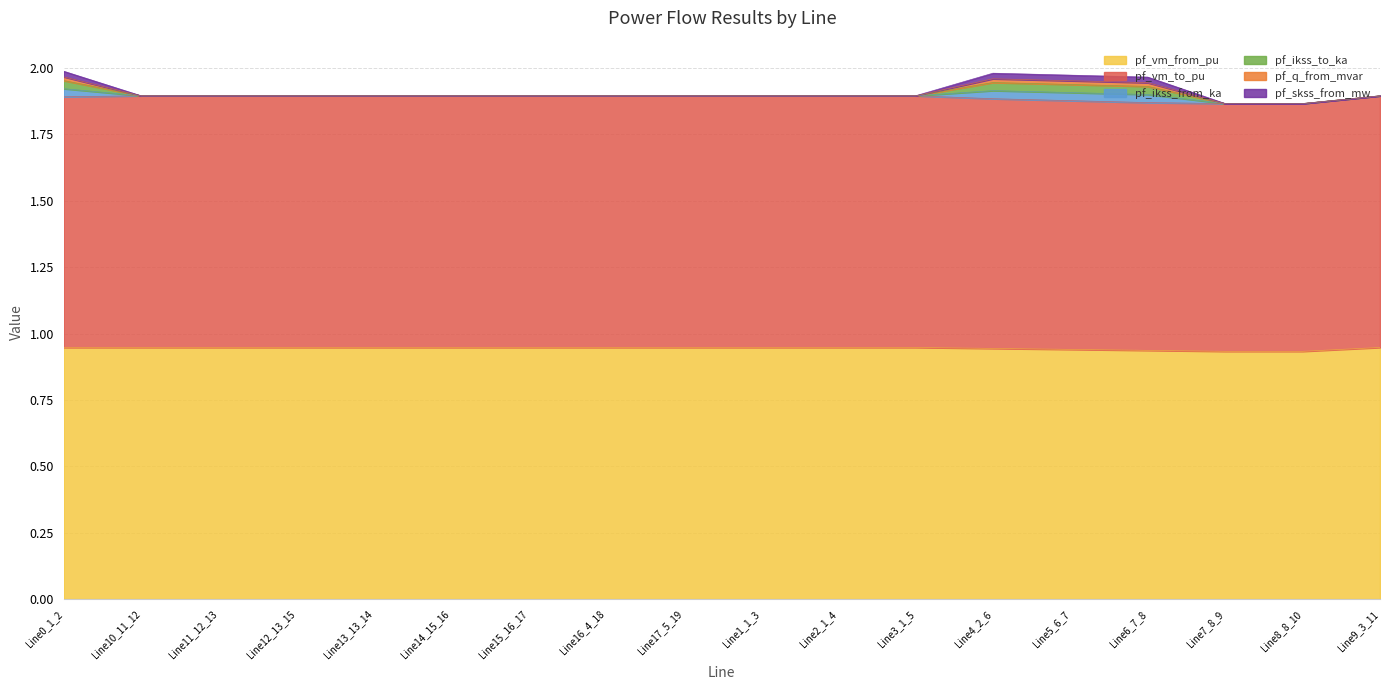

Reading right to left, transcribe all the data shown in this chart.

pf_vm_from_pu: Line9_3_11=0.9	Line8_8_10=0.9	Line7_8_9=0.9	Line6_7_8=0.9	Line5_6_7=0.9	Line4_2_6=0.9	Line3_1_5=0.9	Line2_1_4=0.9	Line1_1_3=0.9	Line17_5_19=0.9	Line16_4_18=0.9	Line15_16_17=0.9	Line14_15_16=0.9	Line13_13_14=0.9	Line12_13_15=0.9	Line11_12_13=0.9	Line10_11_12=0.9	Line0_1_2=0.9
pf_vm_to_pu: Line9_3_11=0.9	Line8_8_10=0.9	Line7_8_9=0.9	Line6_7_8=0.9	Line5_6_7=0.9	Line4_2_6=0.9	Line3_1_5=0.9	Line2_1_4=0.9	Line1_1_3=0.9	Line17_5_19=0.9	Line16_4_18=0.9	Line15_16_17=0.9	Line14_15_16=0.9	Line13_13_14=0.9	Line12_13_15=0.9	Line11_12_13=0.9	Line10_11_12=0.9	Line0_1_2=0.9
pf_ikss_from_ka: Line9_3_11=0.0	Line8_8_10=0.0	Line7_8_9=0.0	Line6_7_8=0.0	Line5_6_7=0.0	Line4_2_6=0.0	Line3_1_5=0.0	Line2_1_4=0.0	Line1_1_3=0.0	Line17_5_19=0.0	Line16_4_18=0.0	Line15_16_17=0.0	Line14_15_16=0.0	Line13_13_14=0.0	Line12_13_15=0.0	Line11_12_13=0.0	Line10_11_12=0.0	Line0_1_2=0.0
pf_ikss_to_ka: Line9_3_11=0.0	Line8_8_10=0.0	Line7_8_9=0.0	Line6_7_8=0.0	Line5_6_7=0.0	Line4_2_6=0.0	Line3_1_5=0.0	Line2_1_4=0.0	Line1_1_3=0.0	Line17_5_19=0.0	Line16_4_18=0.0	Line15_16_17=0.0	Line14_15_16=0.0	Line13_13_14=0.0	Line12_13_15=0.0	Line11_12_13=0.0	Line10_11_12=0.0	Line0_1_2=0.0
pf_q_from_mvar: Line9_3_11=0.0	Line8_8_10=0.0	Line7_8_9=0.0	Line6_7_8=0.0	Line5_6_7=0.0	Line4_2_6=0.0	Line3_1_5=0.0	Line2_1_4=0.0	Line1_1_3=0.0	Line17_5_19=0.0	Line16_4_18=0.0	Line15_16_17=0.0	Line14_15_16=0.0	Line13_13_14=0.0	Line12_13_15=0.0	Line11_12_13=0.0	Line10_11_12=0.0	Line0_1_2=0.0
pf_skss_from_mw: Line9_3_11=0.0	Line8_8_10=0.0	Line7_8_9=0.0	Line6_7_8=0.0	Line5_6_7=0.0	Line4_2_6=0.0	Line3_1_5=0.0	Line2_1_4=0.0	Line1_1_3=0.0	Line17_5_19=0.0	Line16_4_18=0.0	Line15_16_17=0.0	Line14_15_16=0.0	Line13_13_14=0.0	Line12_13_15=0.0	Line11_12_13=0.0	Line10_11_12=0.0	Line0_1_2=0.0